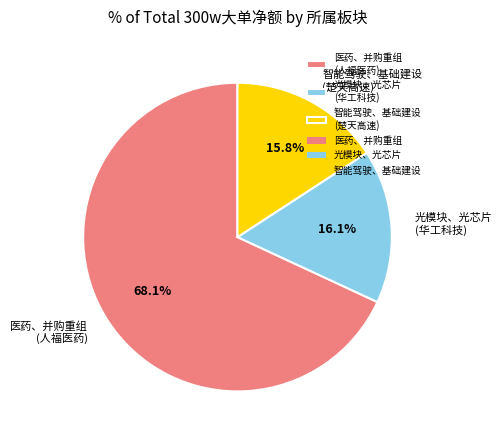

Does 医药、并购重组 (人福医药) represent more than half of the total?

Yes